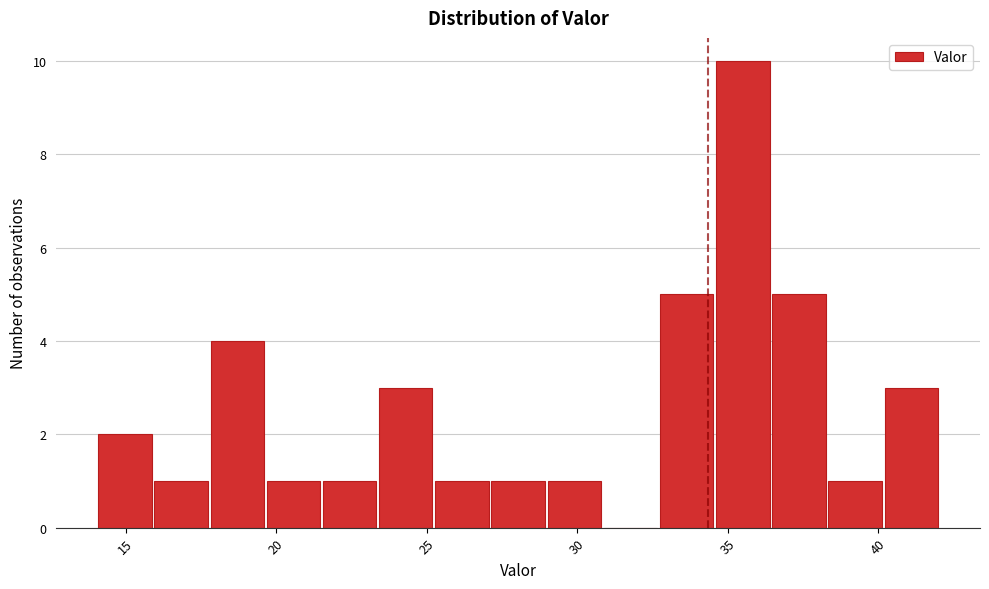

Read against the x-axis, roughly where is the centre of the tallest bar?

35.5